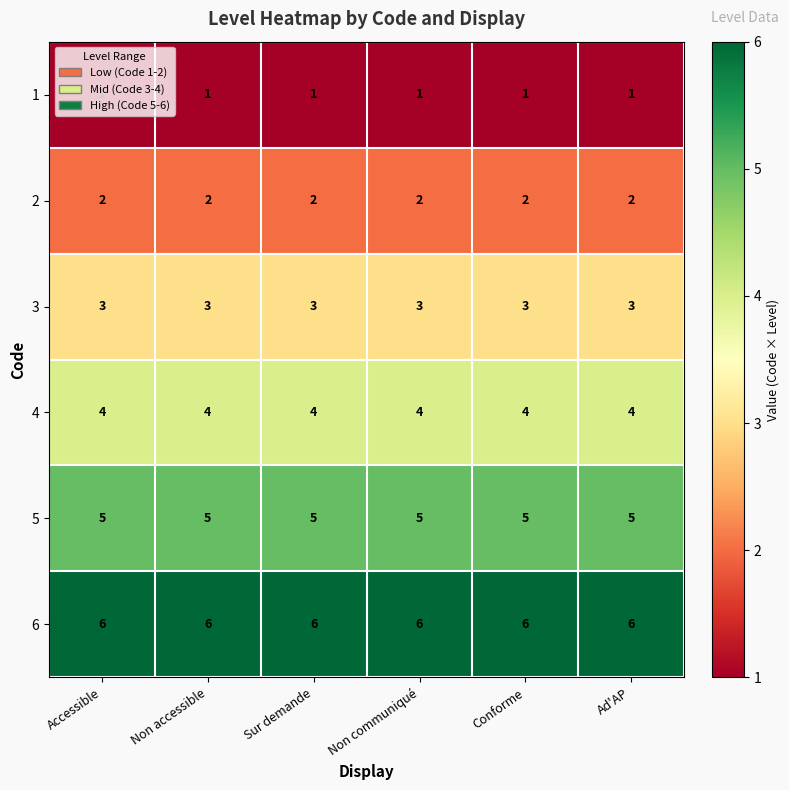

The 3 series shows 5 at Ad'AP. True or false?

False